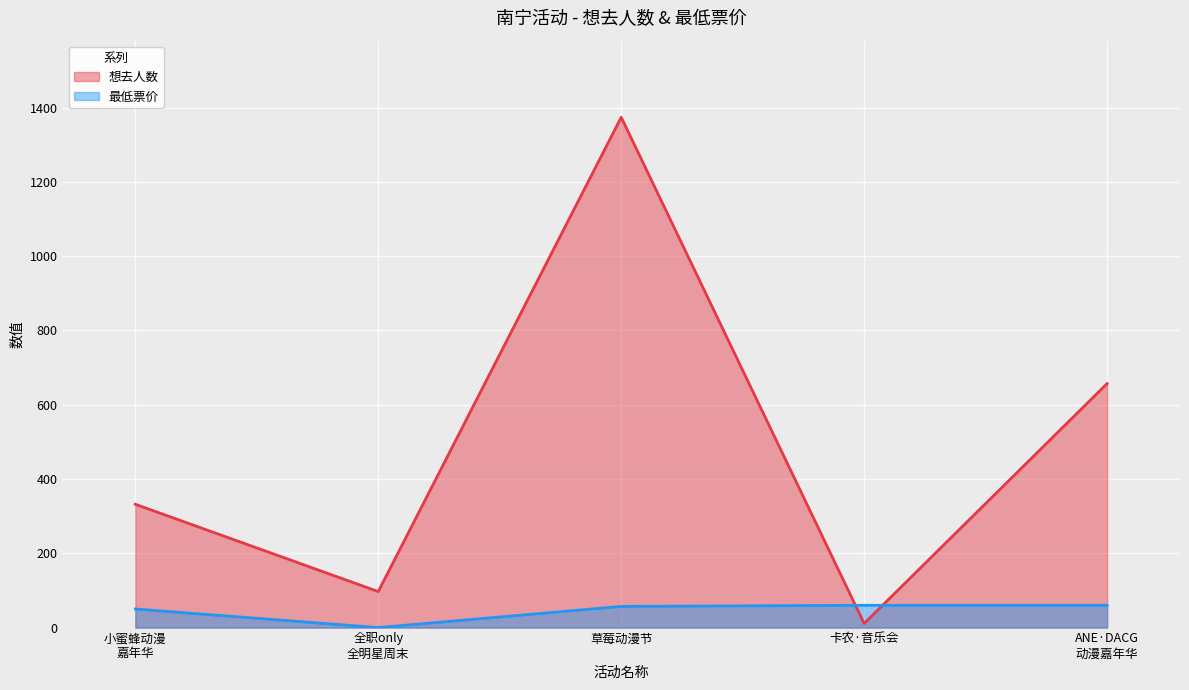

What is the highest value of the 想去人数 series?

1374